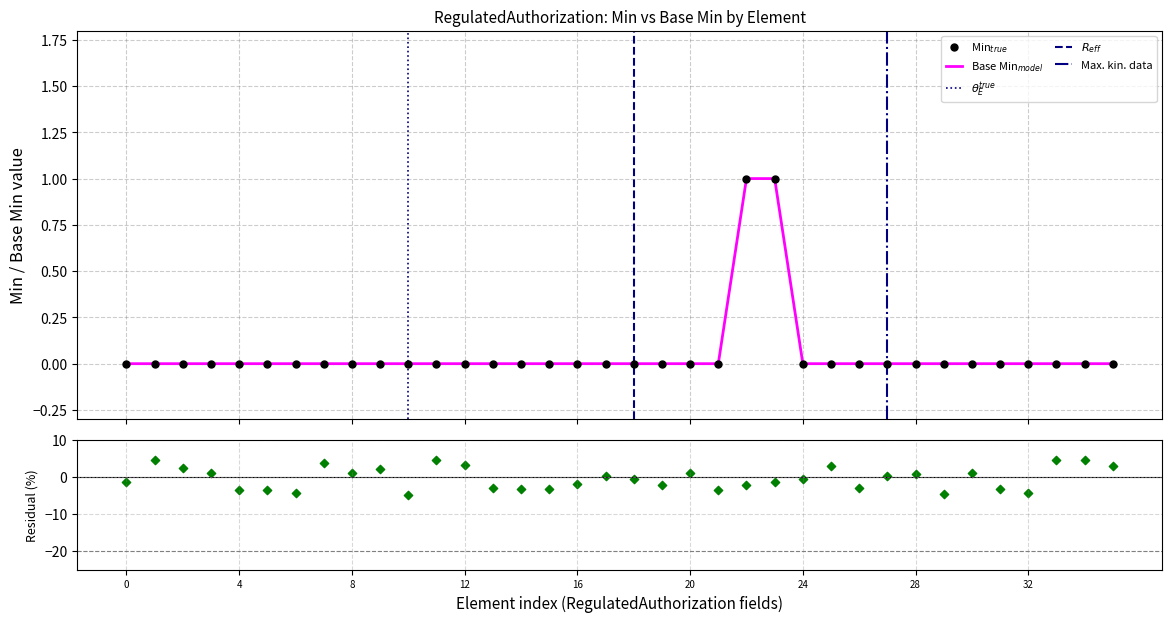

Which series has the largest total across all categories?

Min